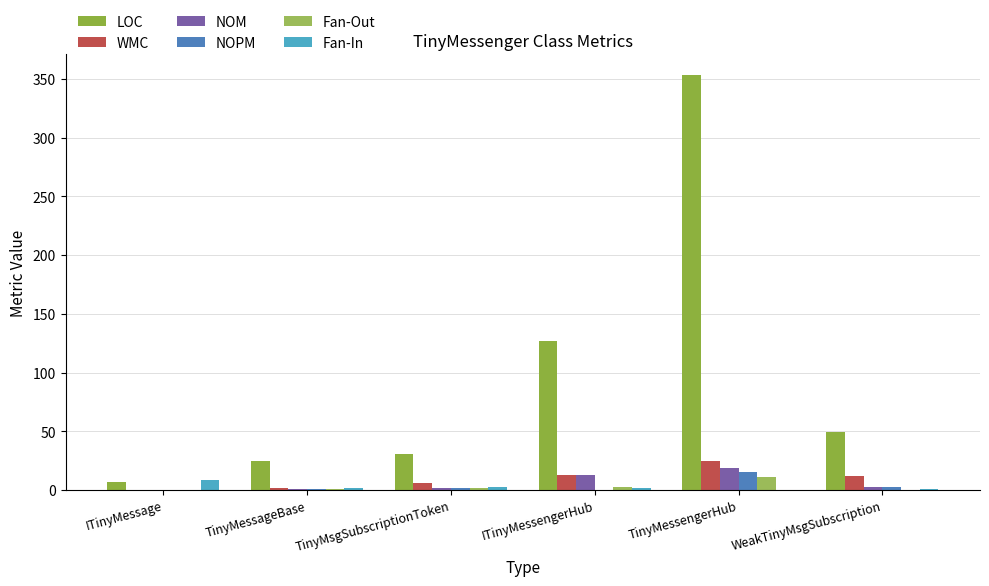

Rank the categories by Fan-In value from highest to lowest.

ITinyMessage, TinyMsgSubscriptionToken, TinyMessageBase, ITinyMessengerHub, WeakTinyMsgSubscription, TinyMessengerHub